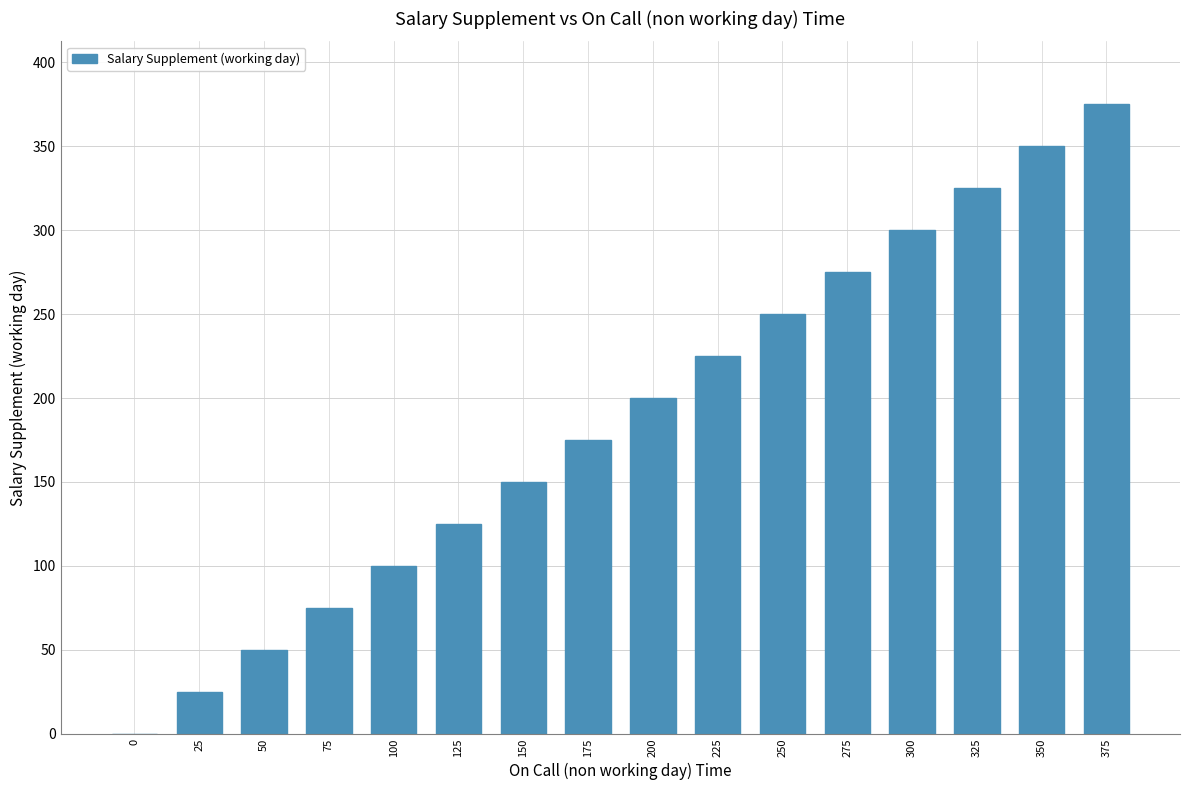

What is the change in value from 75 to 225?

+150